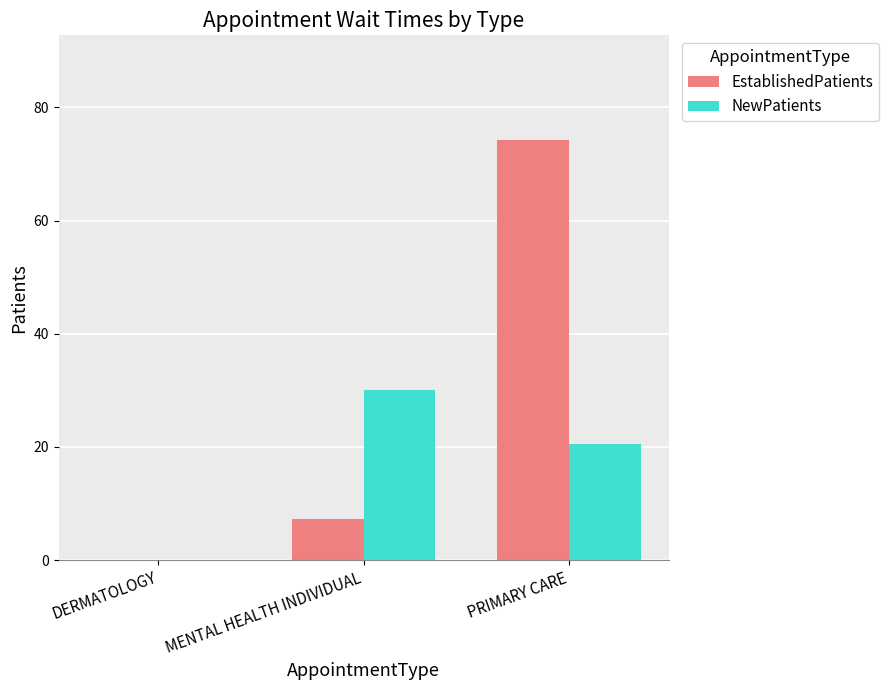

Reading left to right, extract all data points from this chart.

EstablishedPatients: 0.0	7.2	74.2
NewPatients: 0.0	30.0	20.5